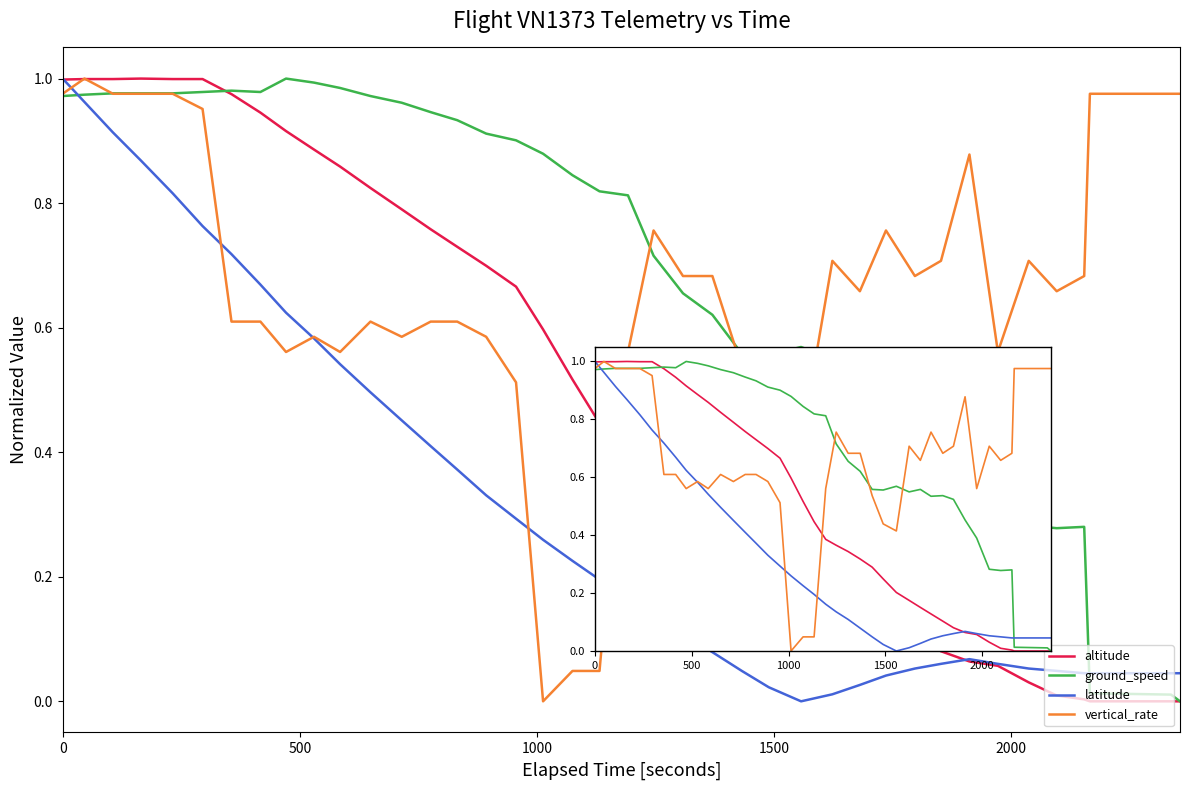

What is the average value of the altitude series?

0.5